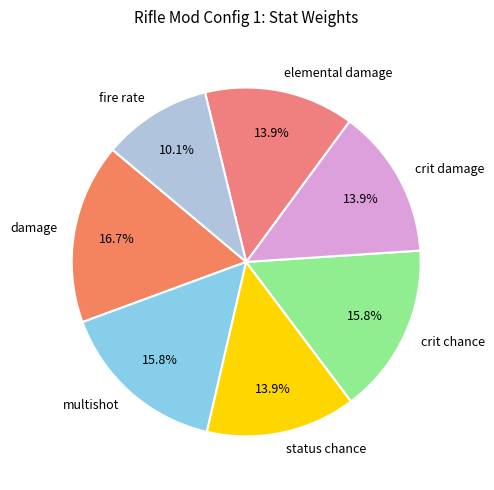

True or false: crit chance accounts for 16% of the total.

True